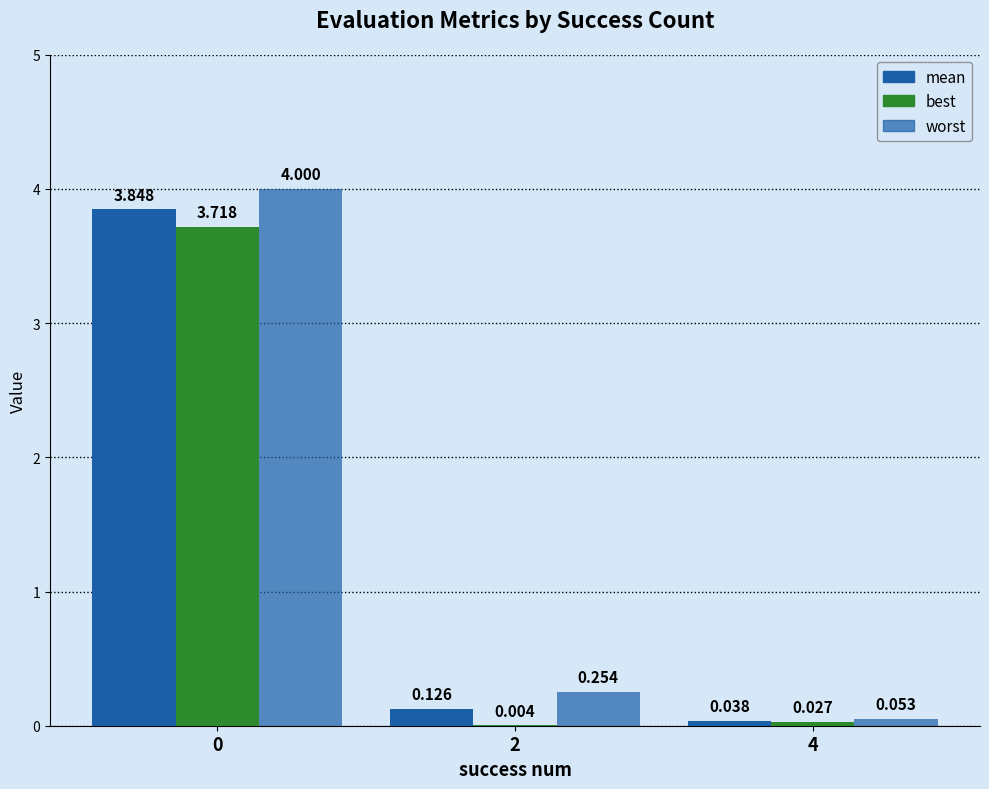

List the labels in order of worst value, largest first.

0, 2, 4